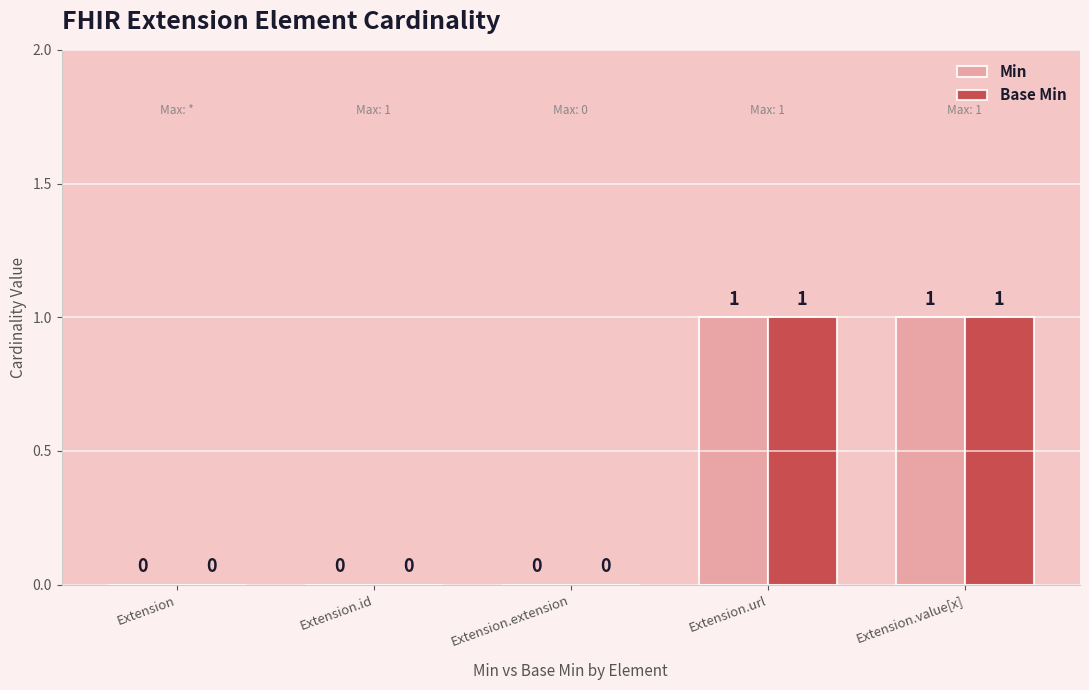

How many Base Min values are between 0 and 1?

5